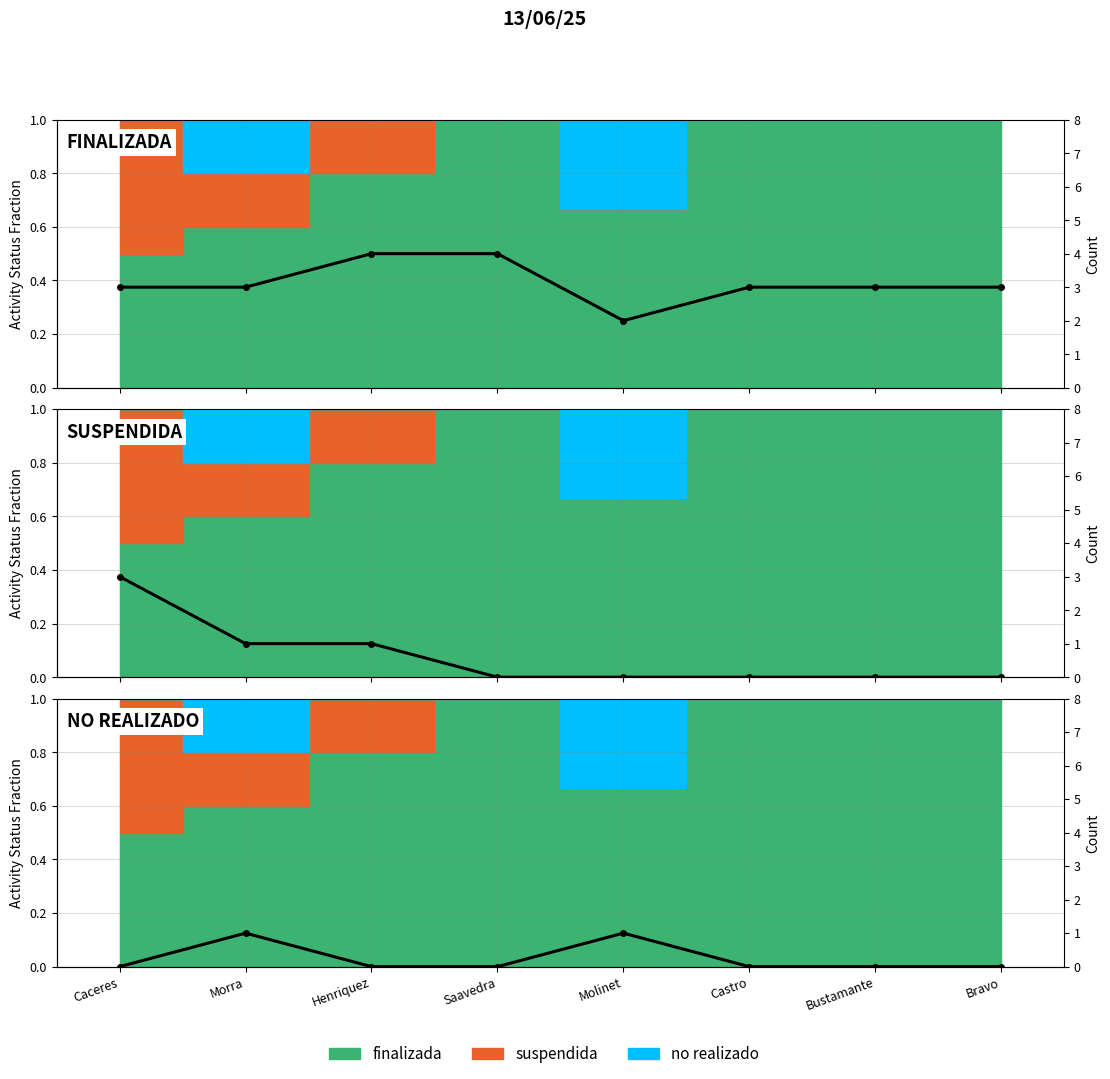

Which series has the widest spread of values?

suspendida count